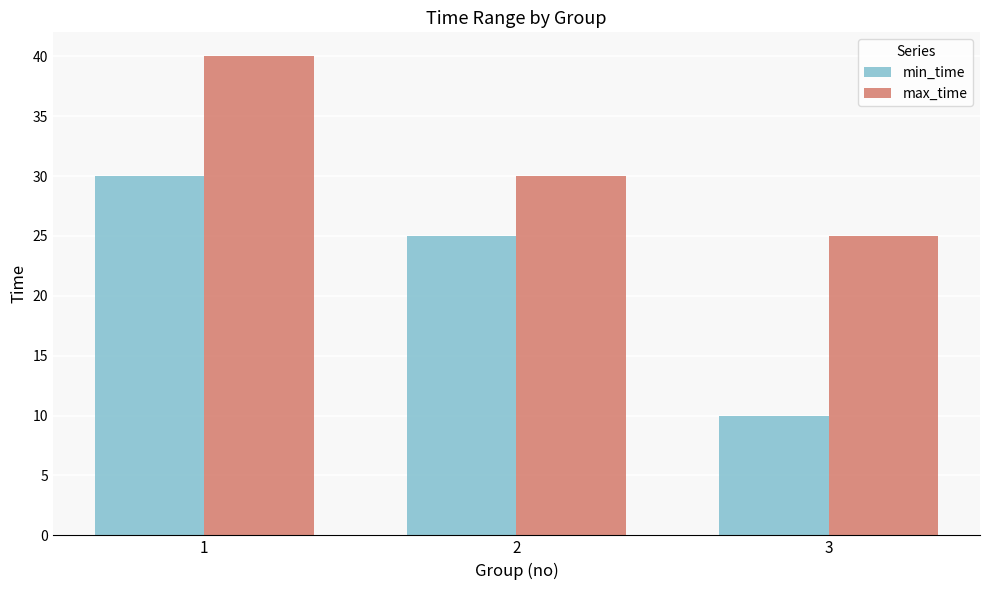

List the series in order of their overall mean, highest first.

max_time, min_time